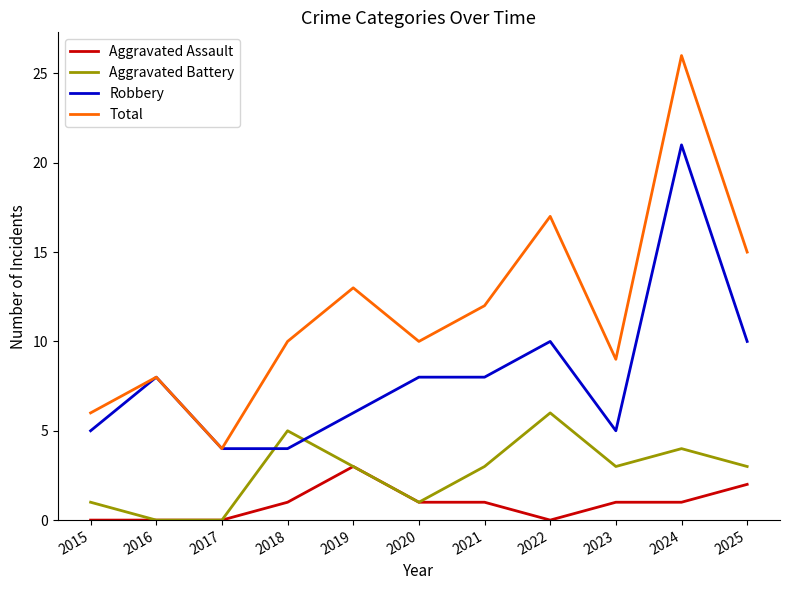

At which category is the sum across all series the highest?

2024